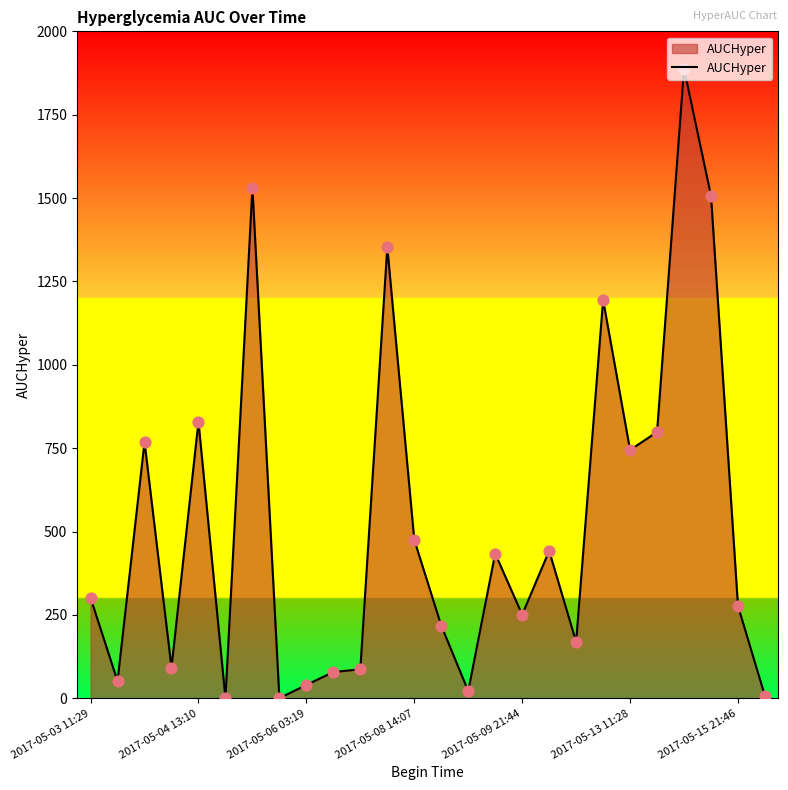

What is the greatest value displayed?

1887.8